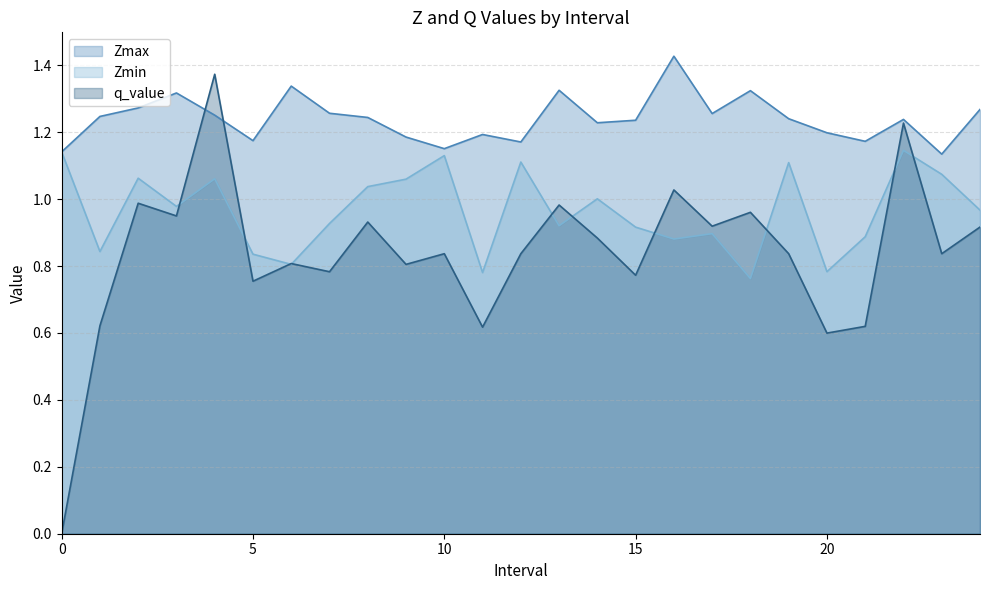

Which has a higher value, 24.0 or 16.0?

16.0